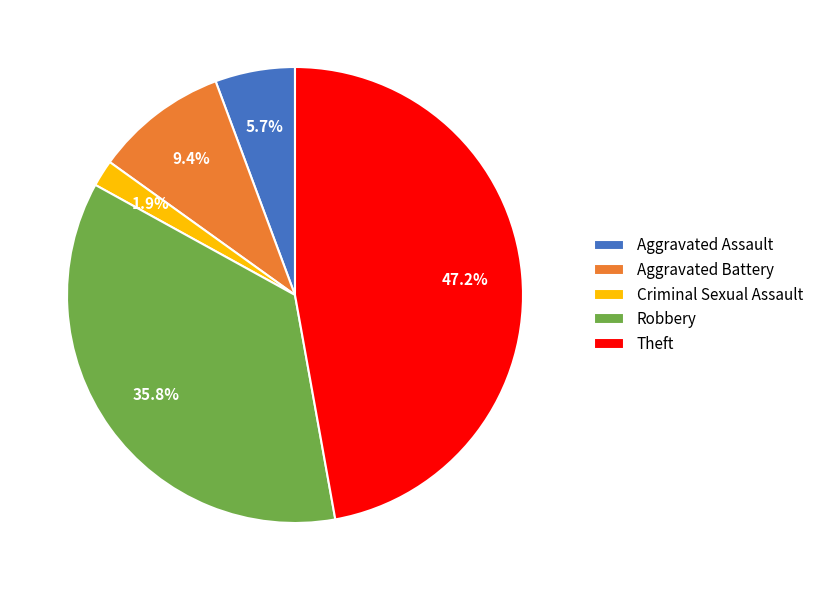

Does any single category account for the majority?

No